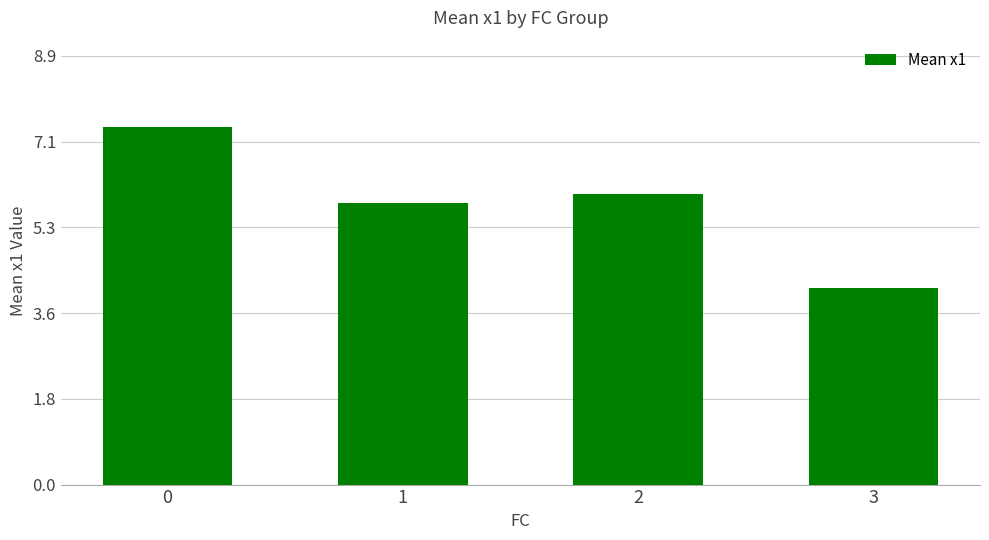

How many values are between 5 and 7?

2